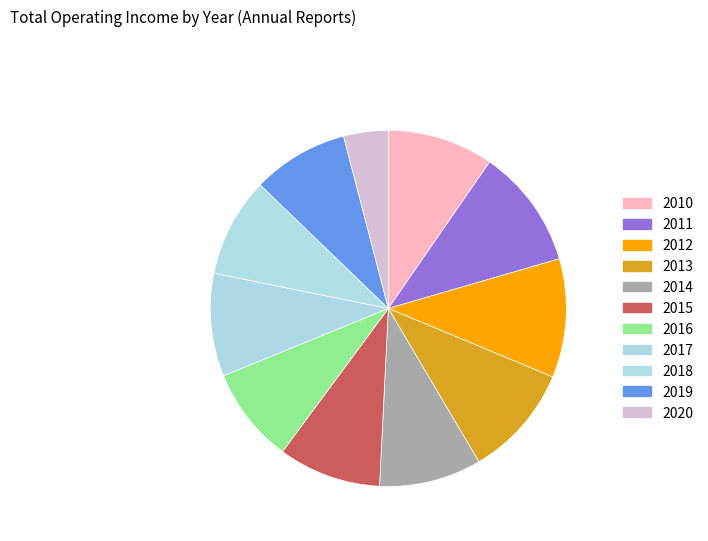

Is 2017 the majority of the pie?

No